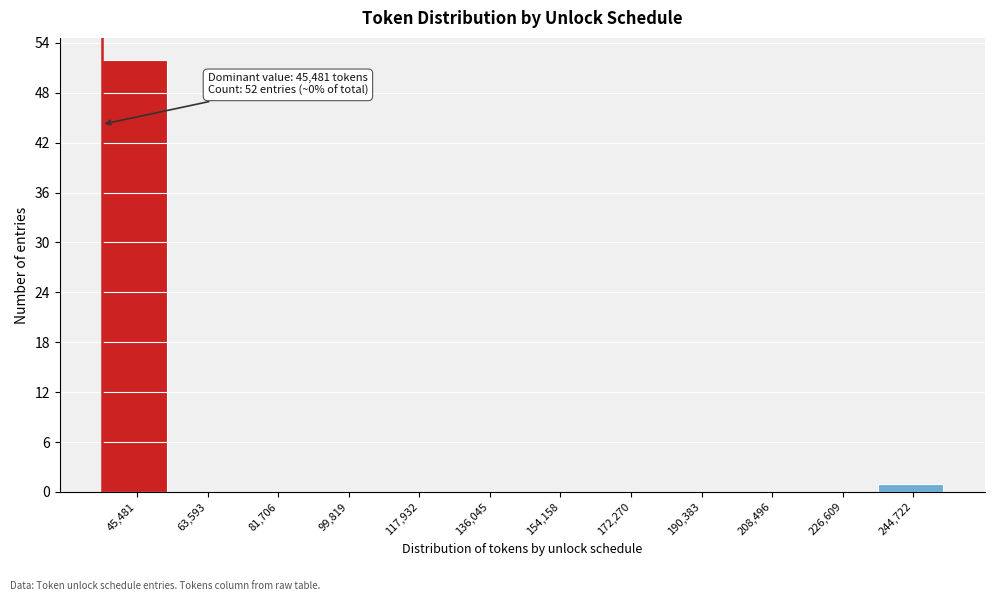

Reading right to left, list all the values displayed in this chart.

244,722=1	226,609=0	208,496=0	190,383=0	172,270=0	154,158=0	136,045=0	117,932=0	99,819=0	81,706=0	63,593=0	45,481=52